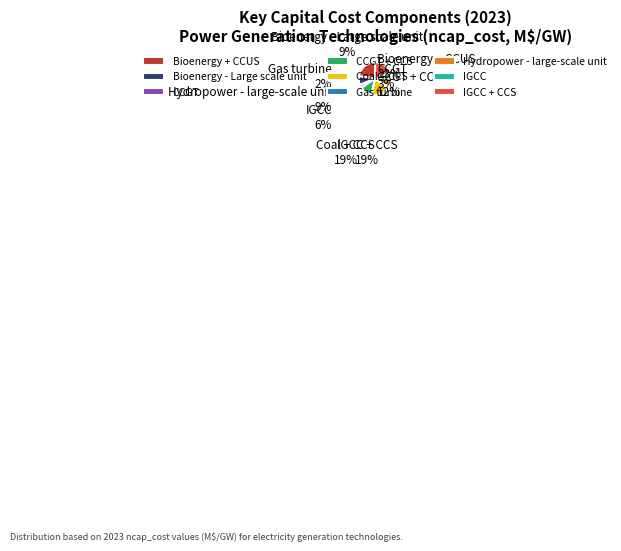

Does Bioenergy - Large scale unit represent more than half of the total?

No